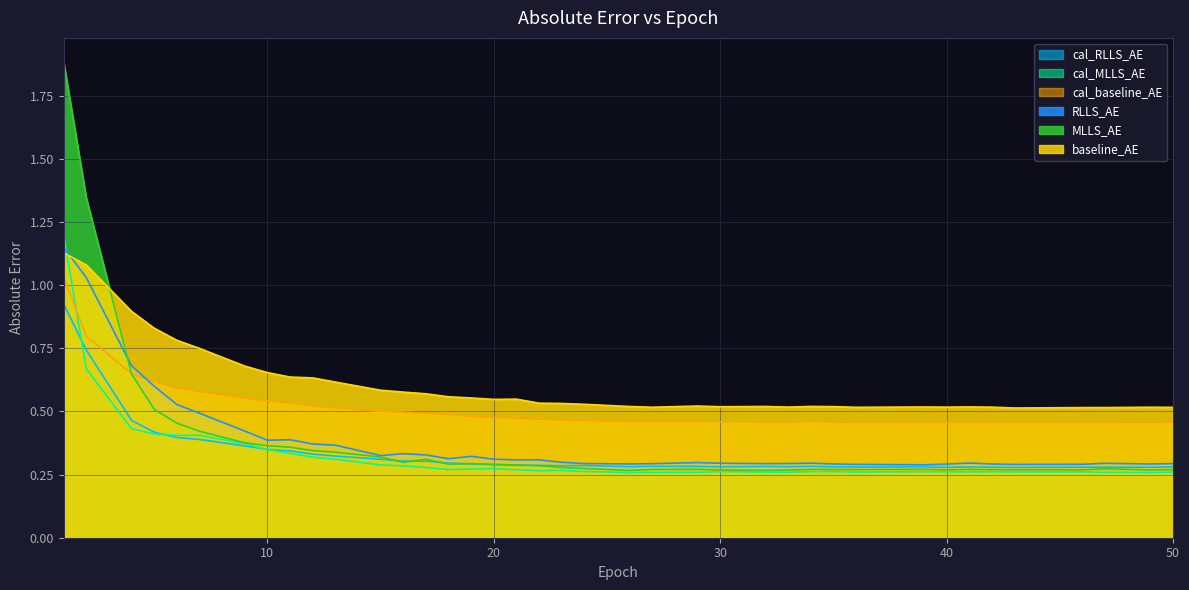

Is it true that RLLS_AE equals 0.3 at 29?

True